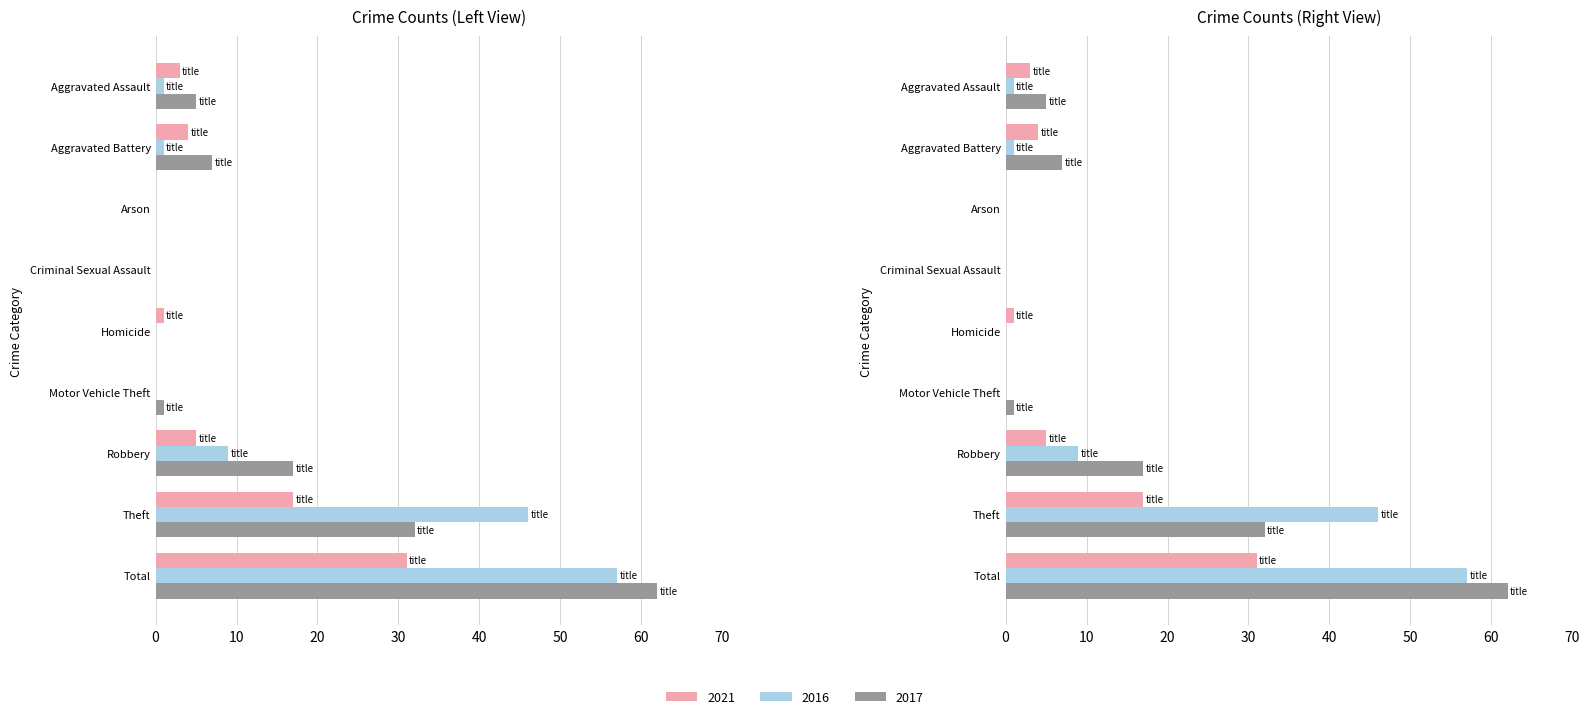

What is the label of the 1st bar from the right?

Total